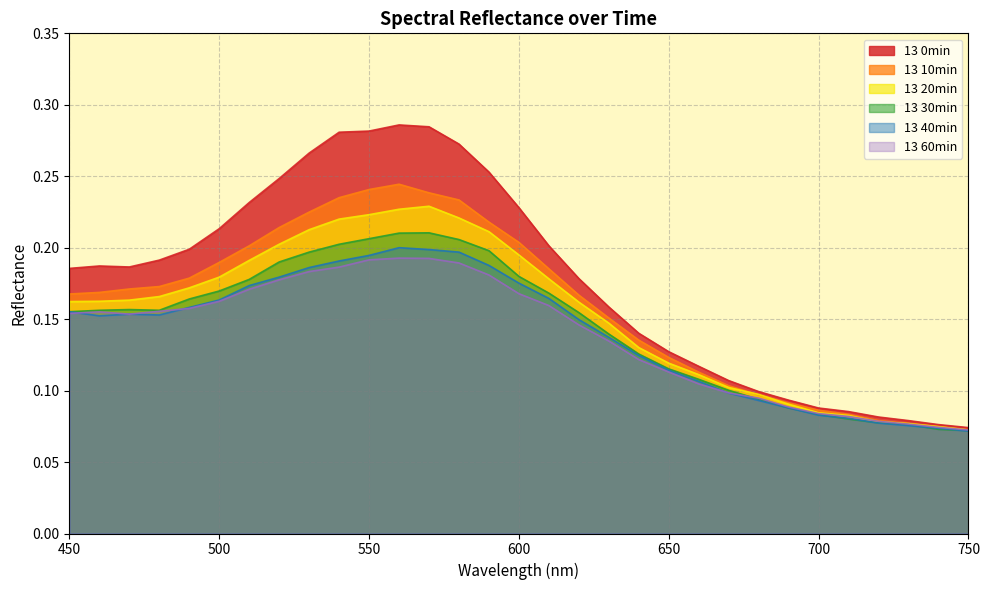

What are all the series names shown in the legend?

13 0min, 13 10min, 13 20min, 13 30min, 13 40min, 13 60min